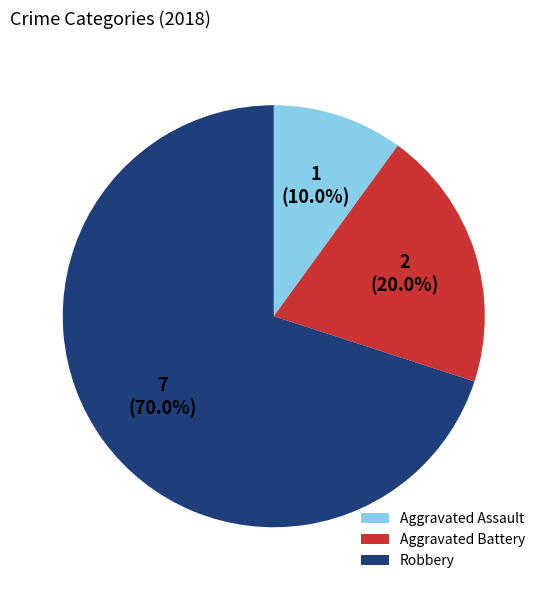

Which slice is the largest?

Robbery